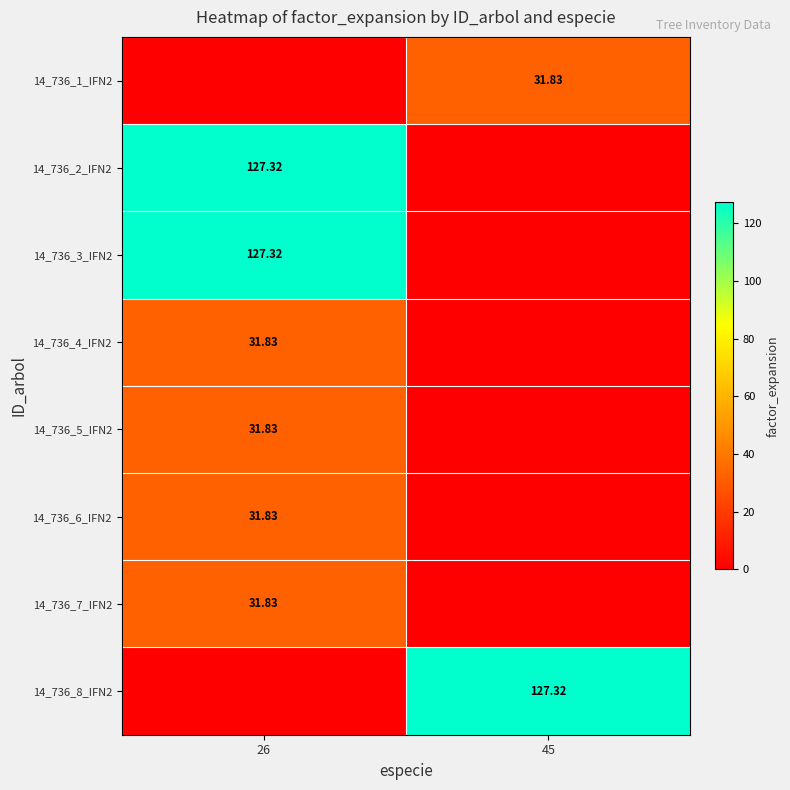

What is the maximum value for 14_736_1_IFN2?

31.8